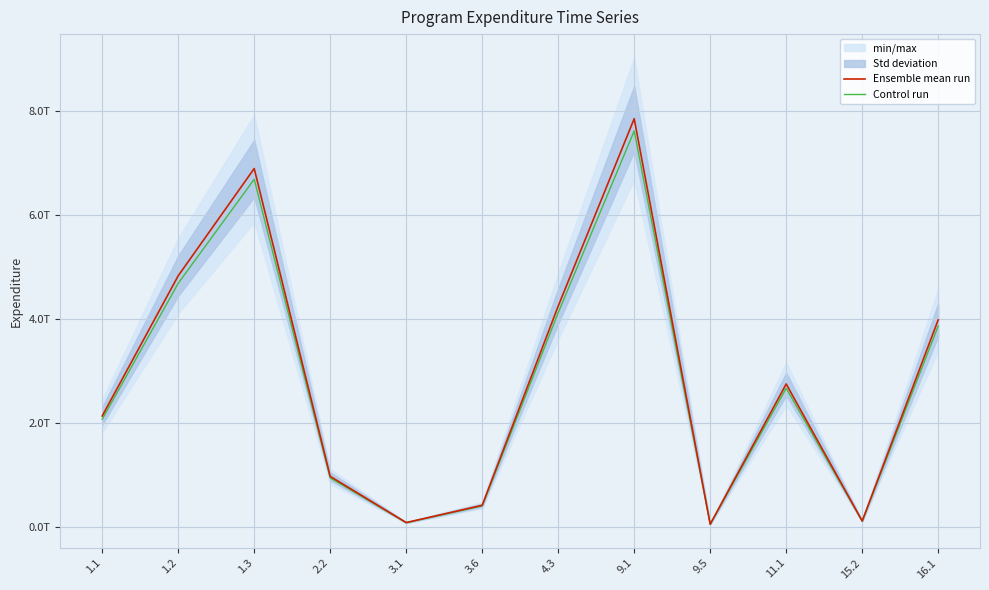

Reading left to right, what are all the values shown in this chart?

Ensemble mean run: 1.1=2131308852707.3	1.2=4830342500162.2	1.3=6895616533536.3	2.2=968545314188.3	3.1=78435094993.3	3.6=411479955993.0	4.3=4247061415700.4	9.1=7855800794506.4	9.5=47497804959.0	11.1=2747139912354.8	15.2=108743903897.7	16.1=3982373818628.7
Control run: 1.1=2067369587126.1	1.2=4685432225157.3	1.3=6688748037530.2	2.2=939488954762.6	3.1=76082042143.5	3.6=399135557313.2	4.3=4119649573229.3	9.1=7620126770671.2	9.5=46072870810.2	11.1=2664725714984.2	15.2=105481586780.7	16.1=3862902604069.8